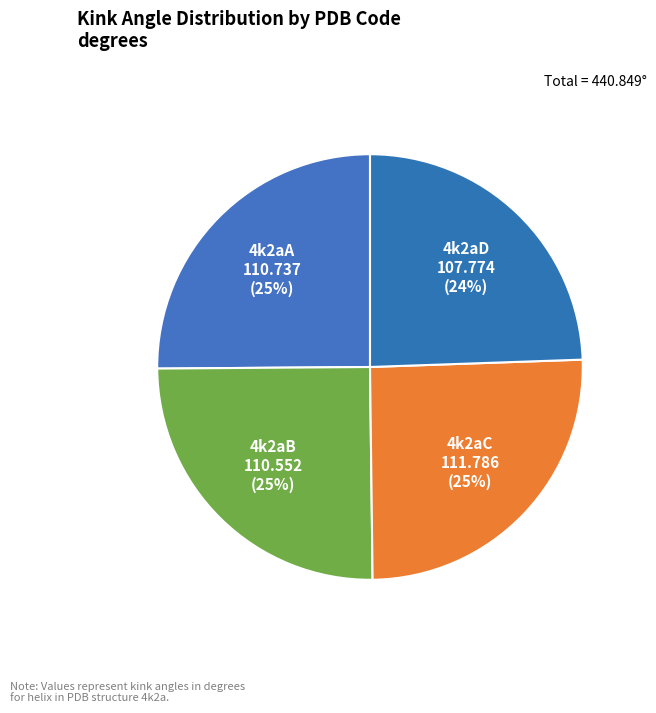

The 4k2aC slice represents 25% of the pie. True or false?

True